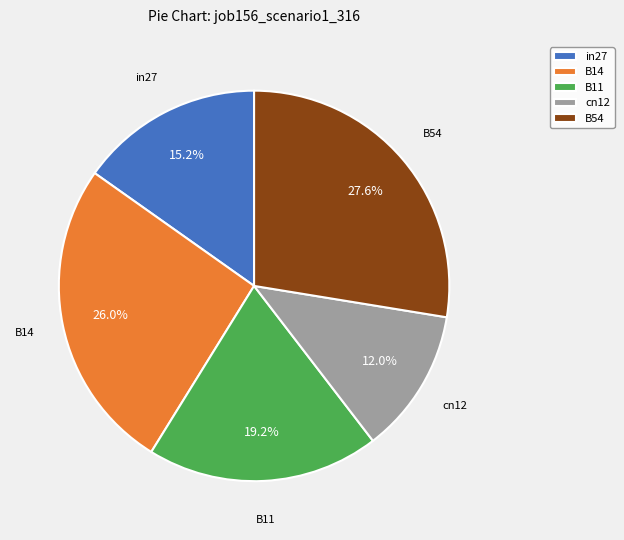

Approximately how many times larger is the value at B14 compared to B54?

0.9